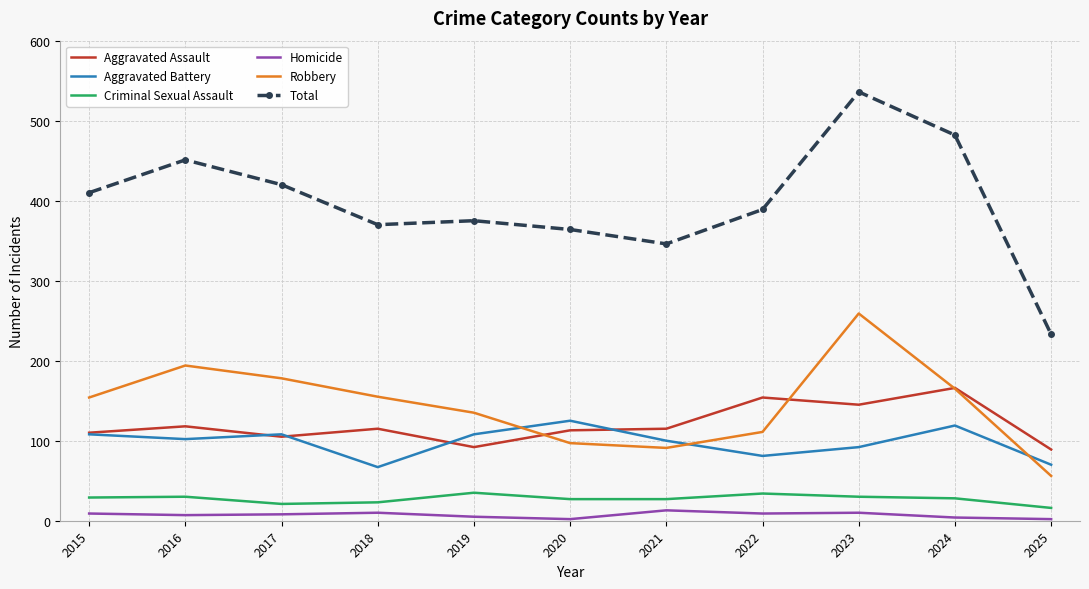

The Homicide series shows 2 at 2020. True or false?

True